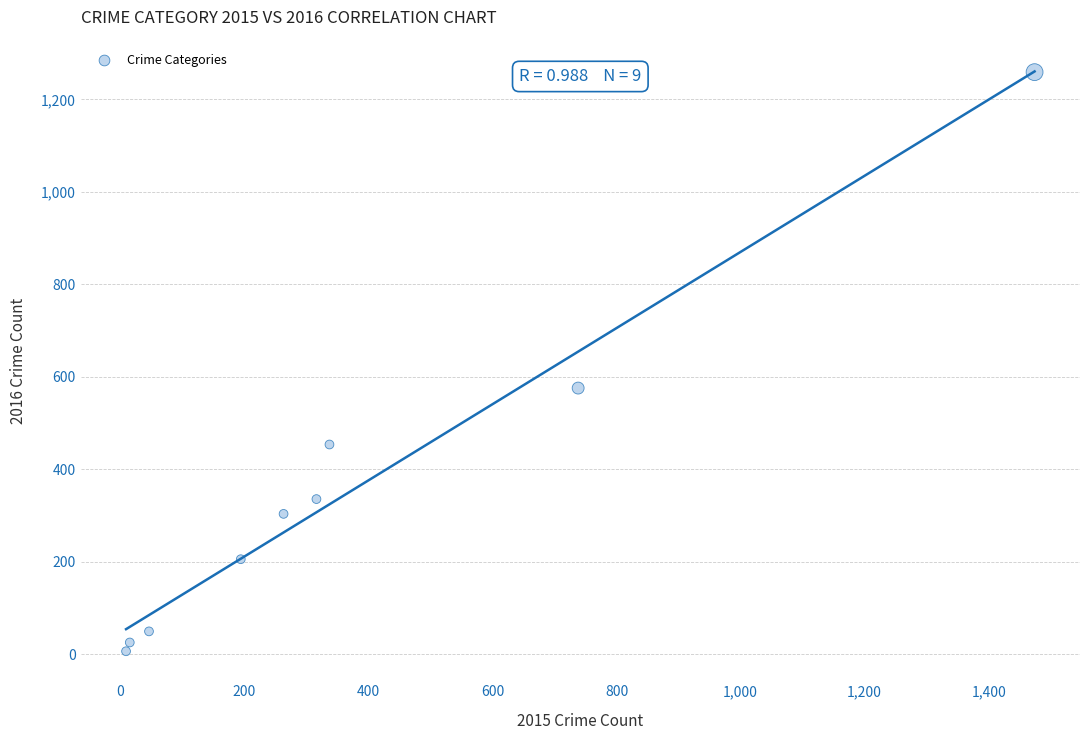

What Y value in the scatter plot is closest to 633?

576